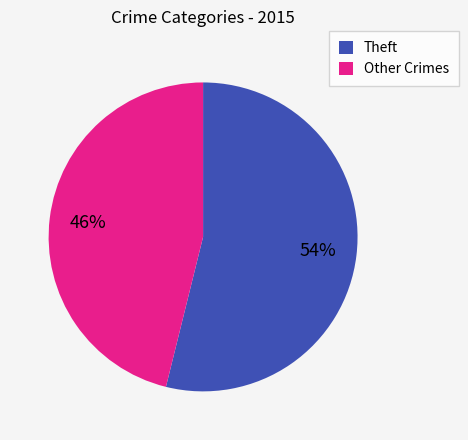

To the nearest percent, what is the average slice percentage?

50%